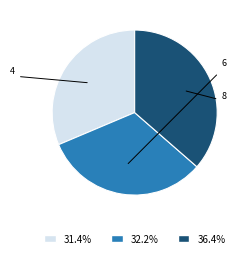

Does any single category account for the majority?

No